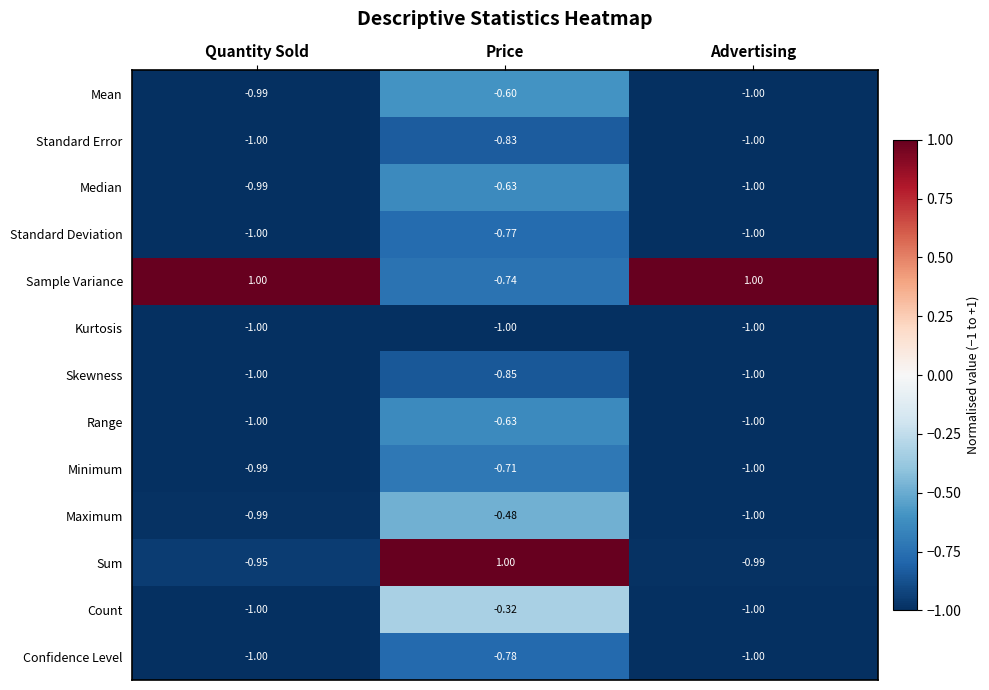

What is the greatest value displayed?

1.0